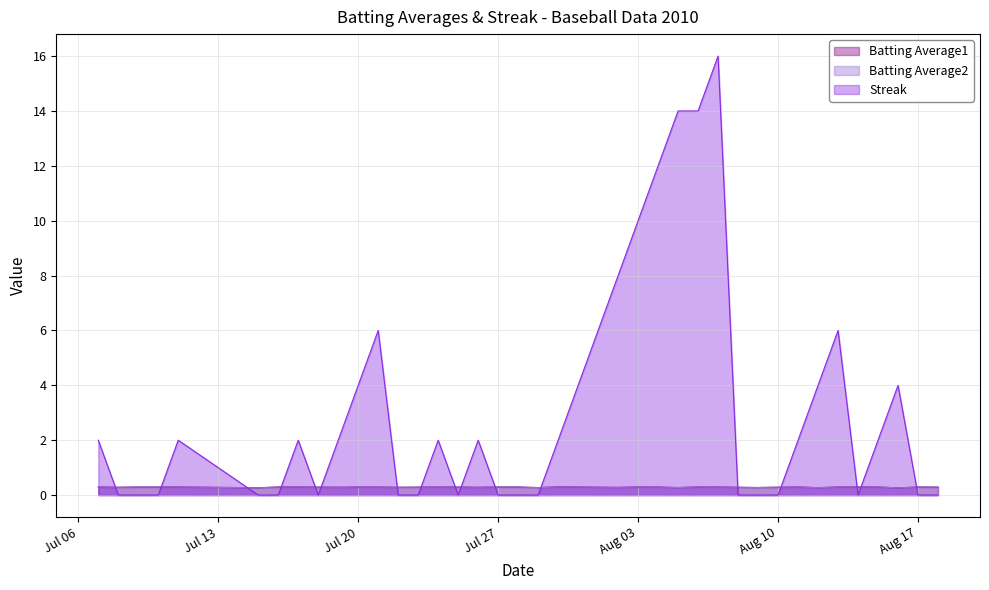

How many distinct data groups are displayed?

3